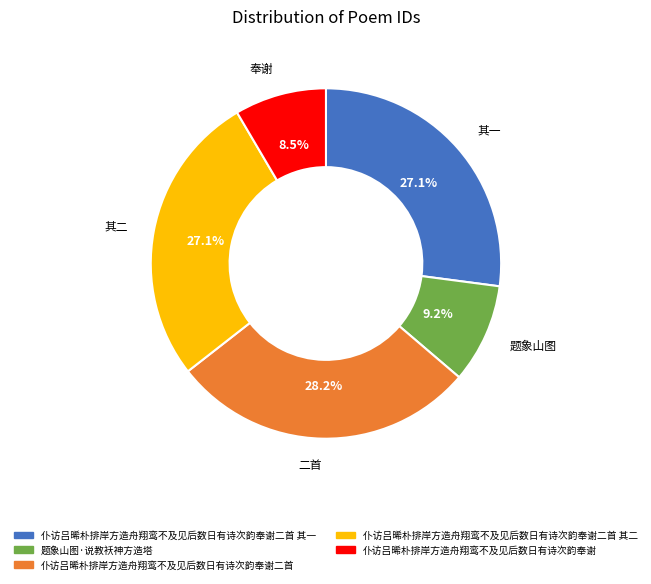

Is there a majority slice in this chart?

No